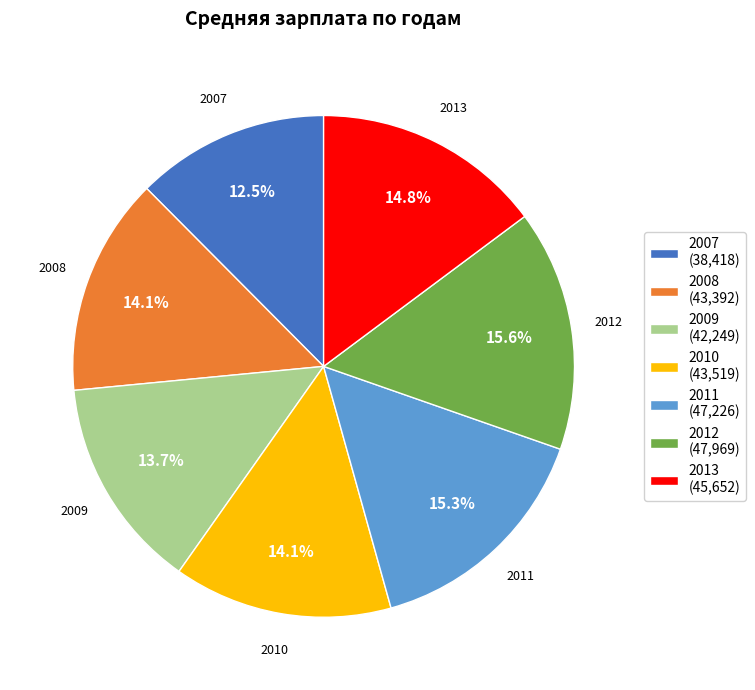

To the nearest percent, what is the combined percentage of 2012 and 2009?

29%